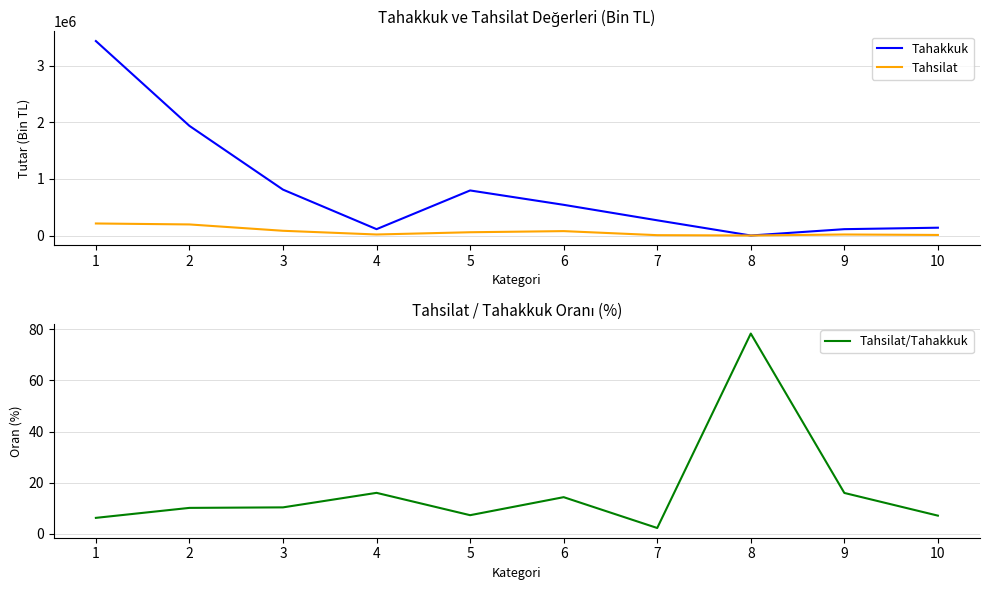

Which series has the largest range (max minus min)?

Tahakkuk